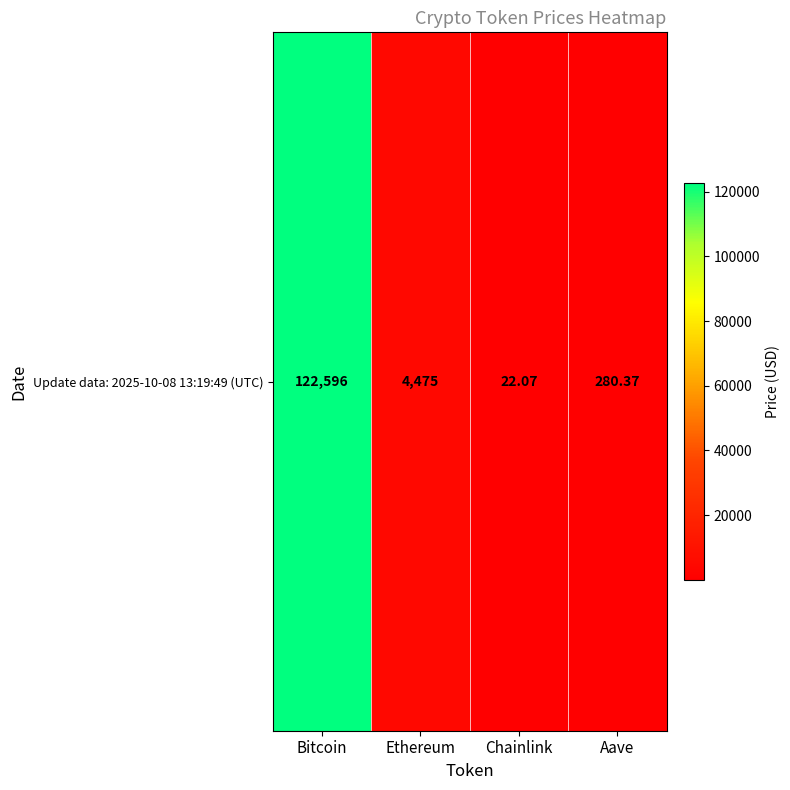

Reading left to right, transcribe all the data shown in this chart.

Bitcoin=122596.0	Ethereum=4475.2	Chainlink=22.1	Aave=280.4